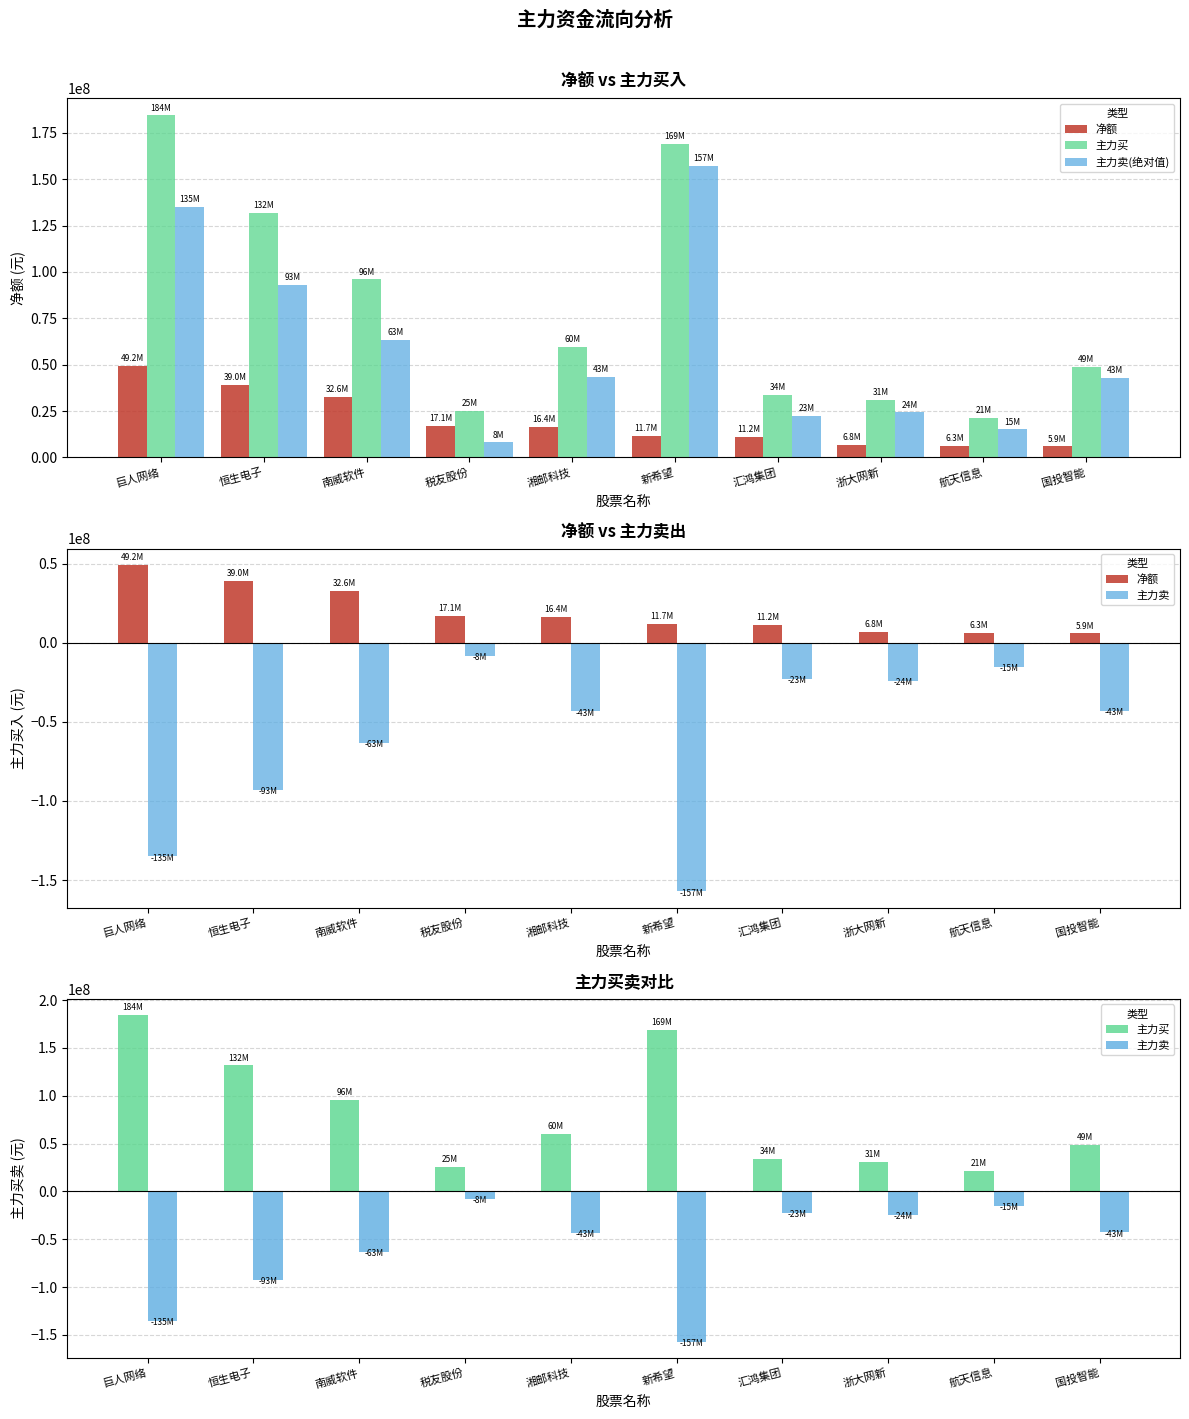

What is the sum of the 主力卖(绝对值) values at 巨人网络 and 恒生电子?

227899507